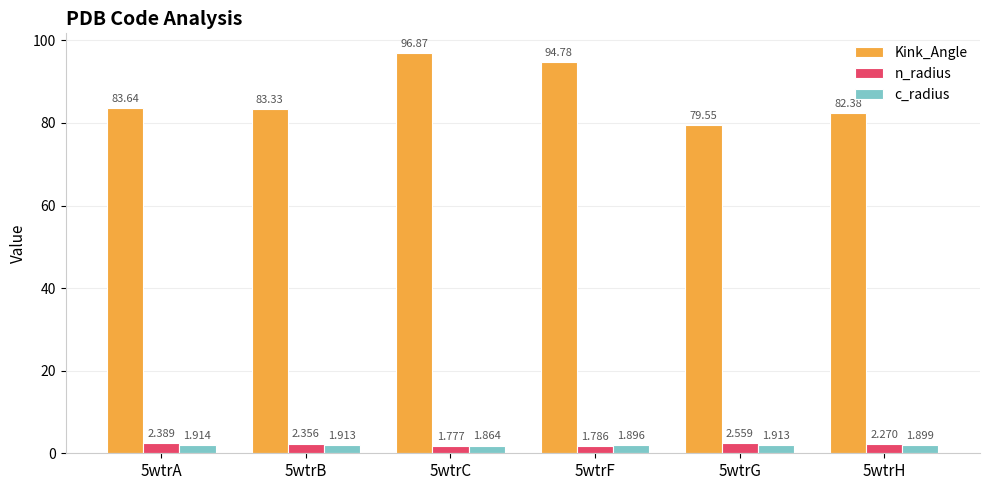

Is the value of Kink_Angle at 5wtrF greater than the value of c_radius at 5wtrH?

Yes